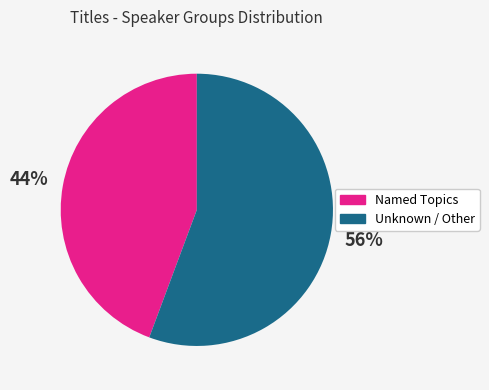

Does any single category account for the majority?

Yes